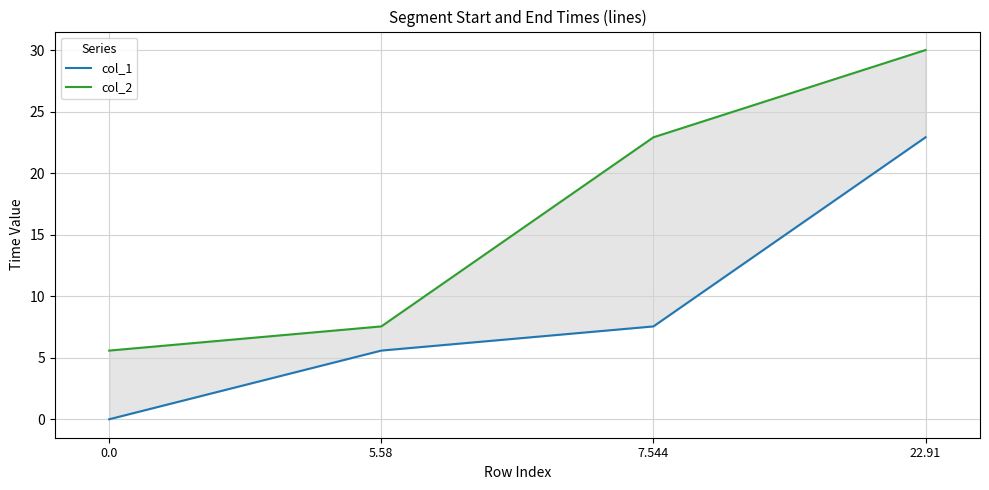

Between 5.58 and 7.544, which series saw the biggest shift?

col_2